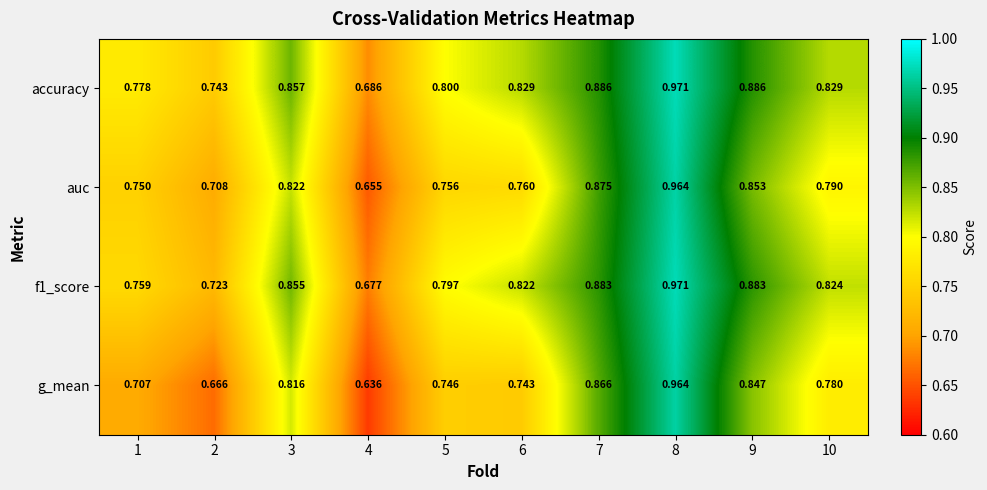

Is the value of f1_score at 3 greater than the value of accuracy at 8?

No